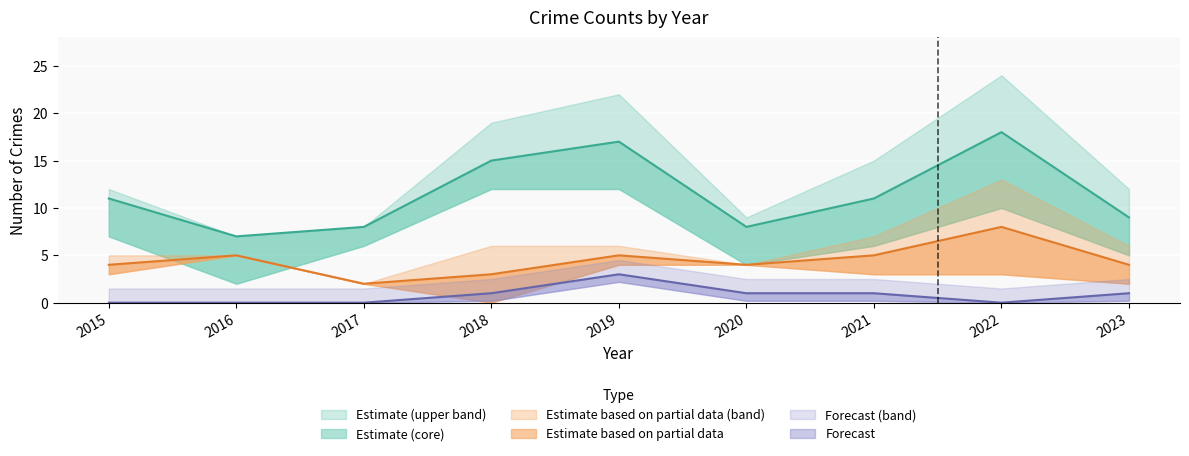

True or false: Robbery has a value of 3 at 2018.

True